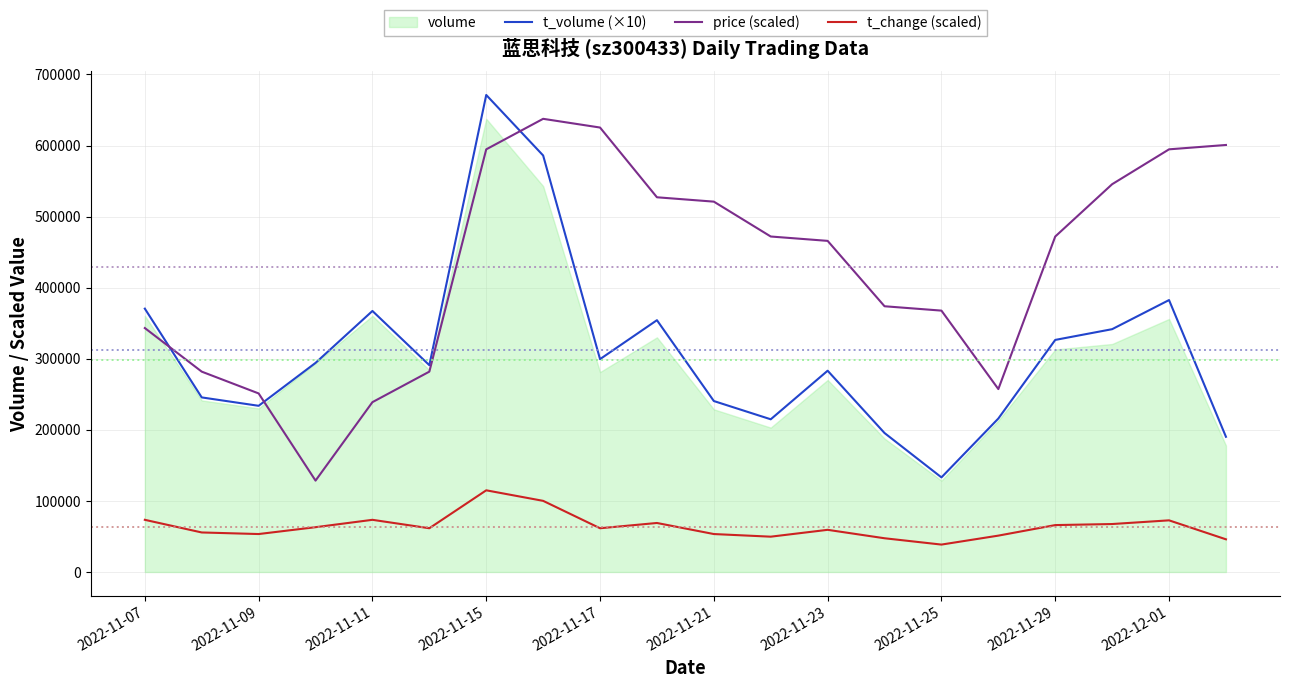

After their last crossing, which series has the higher values: t_volume (×10) or price (scaled)?

price (scaled)